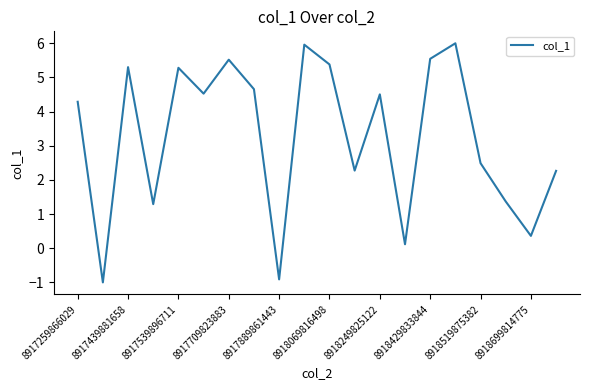

How many categories are shown in the chart?

20